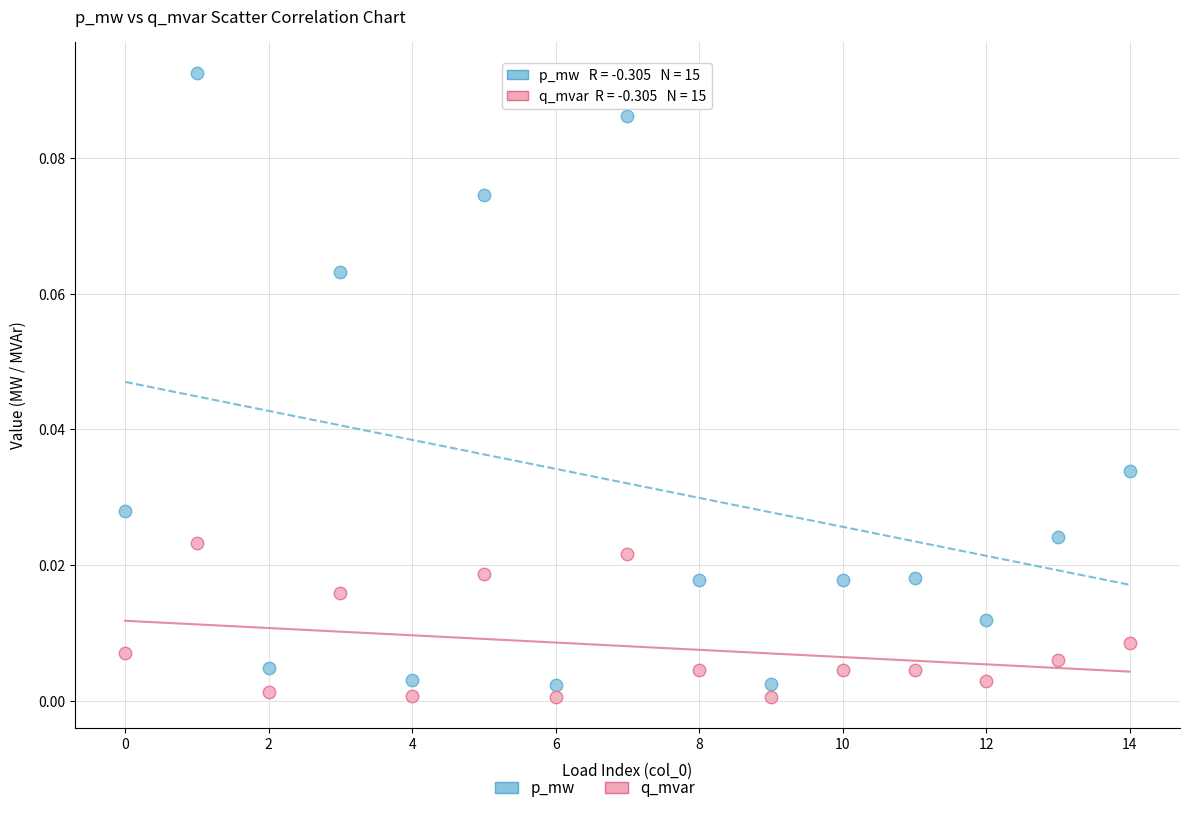

Which series contains the highest Y value?

p_mw